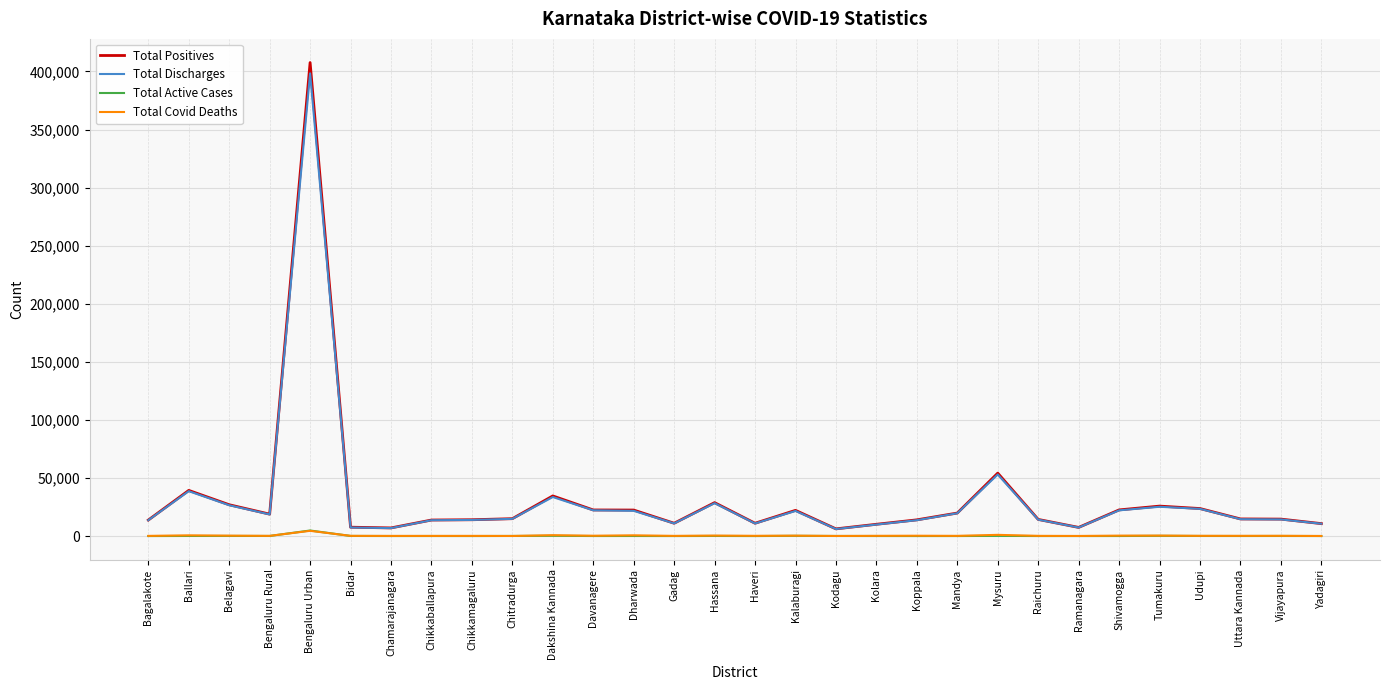

At which category is the sum across all series the highest?

Bengaluru Urban